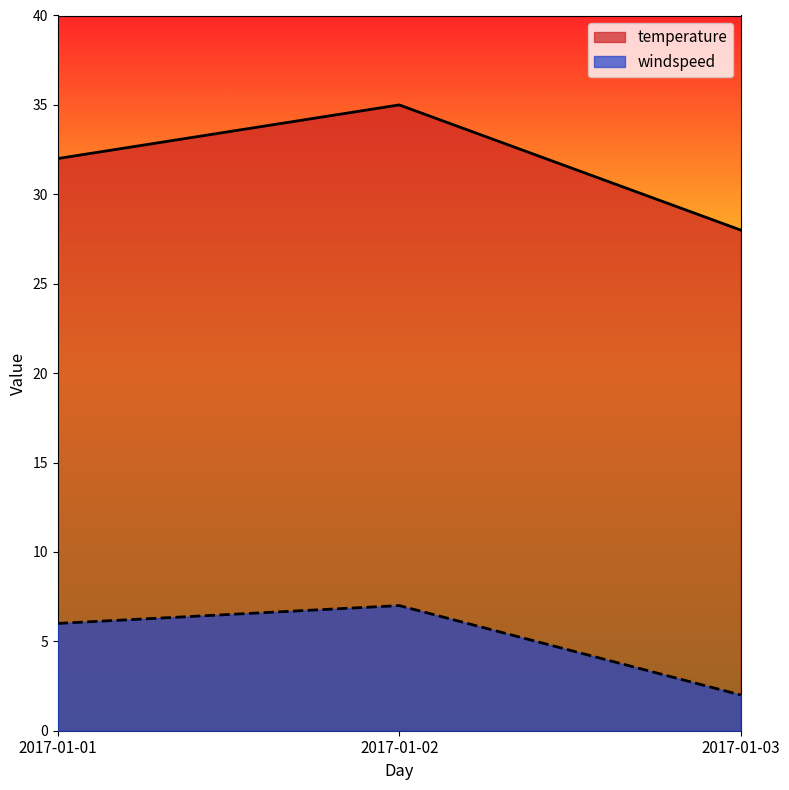

Between 2017-01-01 and 2017-01-03, which is larger?

2017-01-01